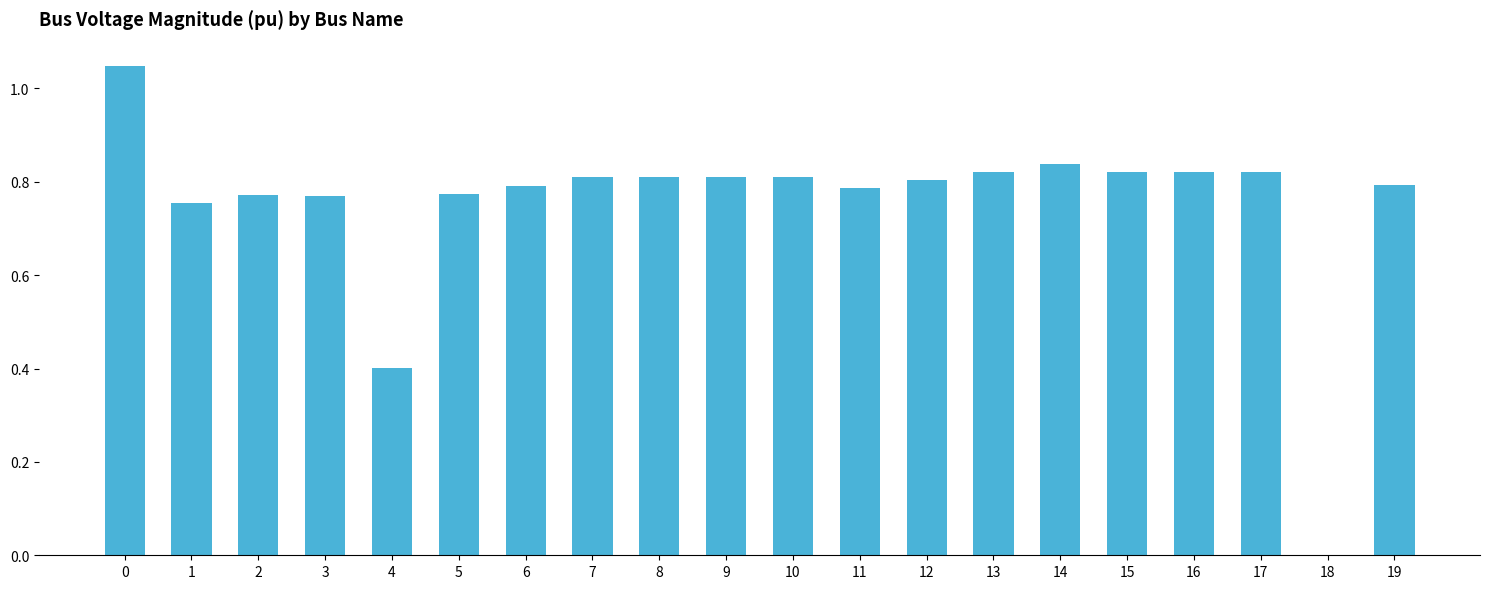

Which has a higher value, 10 or 18?

10